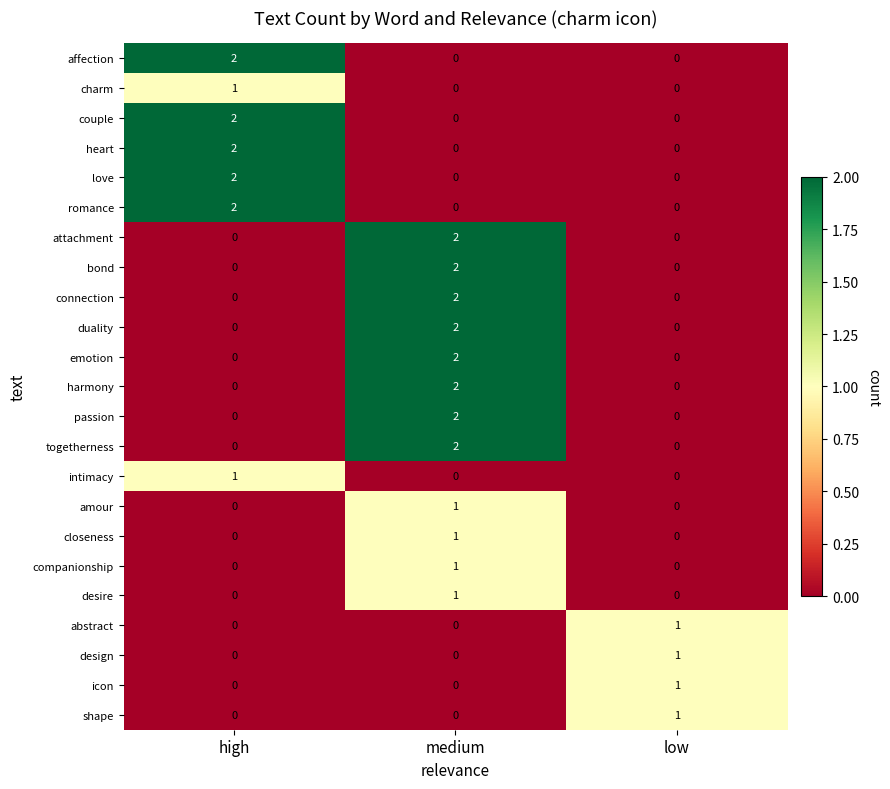

What is the total value across all series at medium?

20